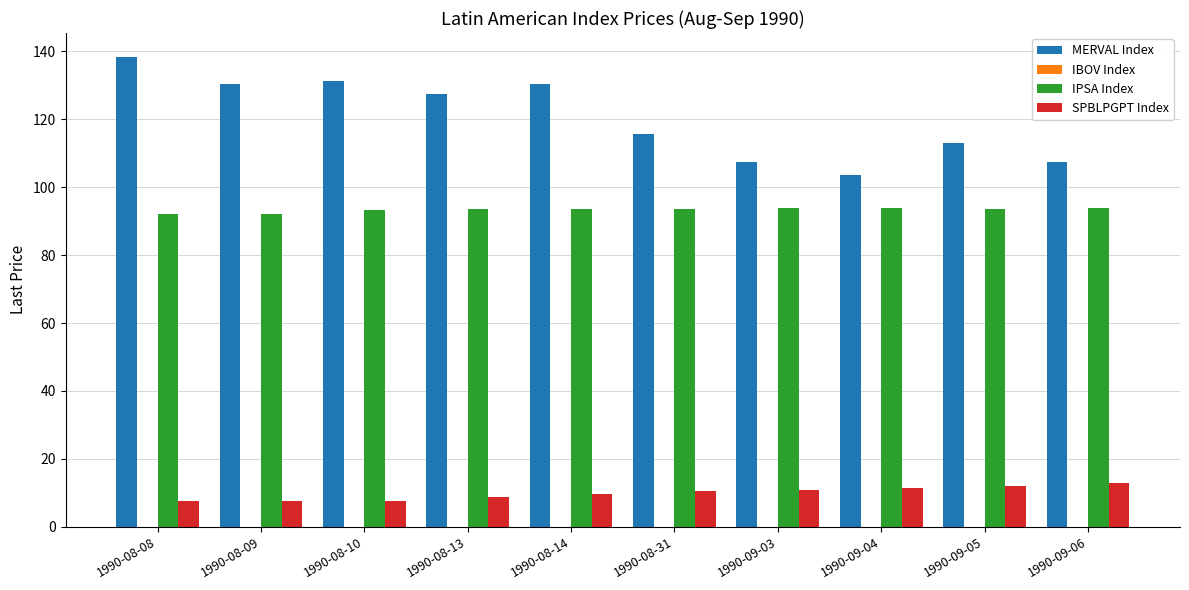

What is the value of the IPSA Index bar at the 2nd from the left?

92.1